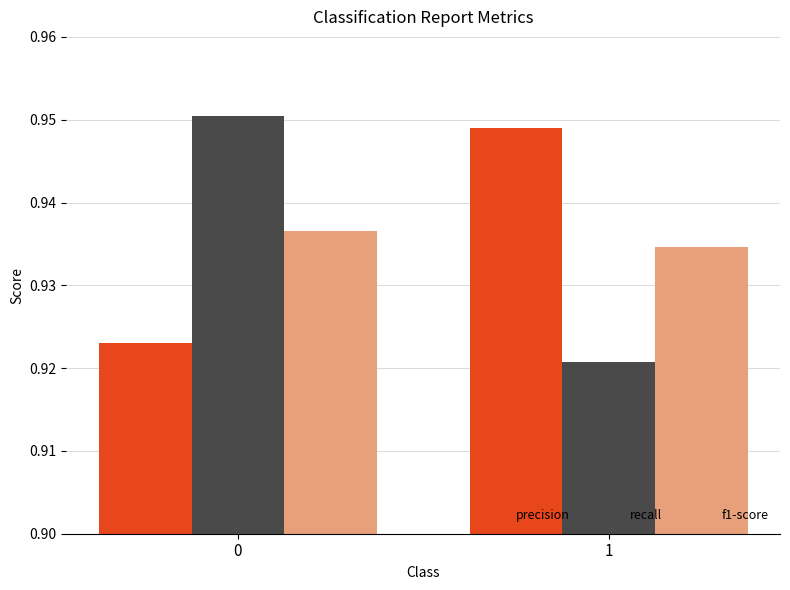

The f1-score series shows 0.6 at 1. True or false?

False